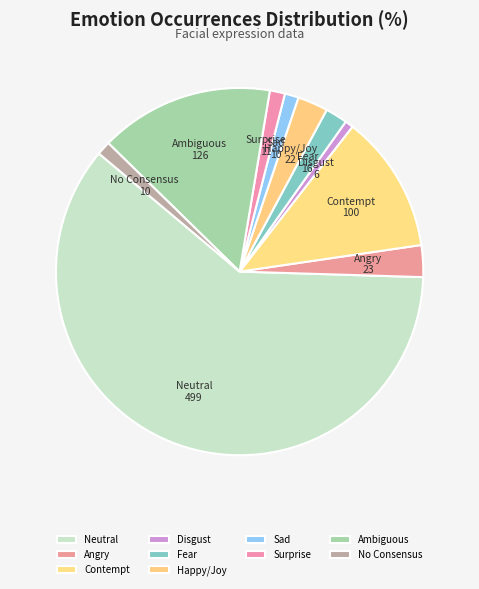

Is the sum of Neutral and Angry greater than half?

Yes